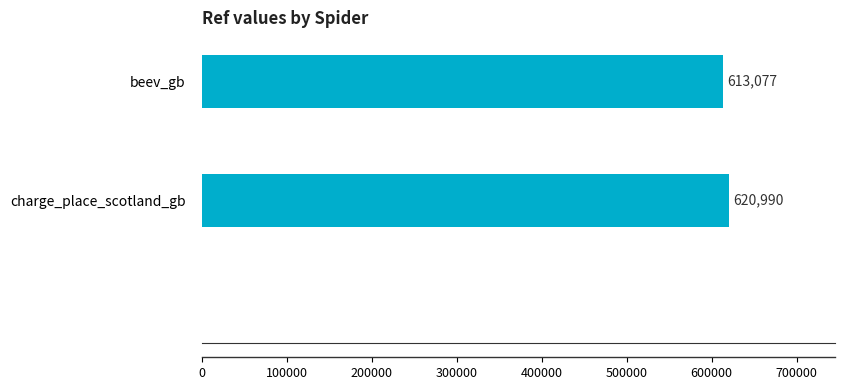

What position from the bottom is charge_place_scotland_gb?

1